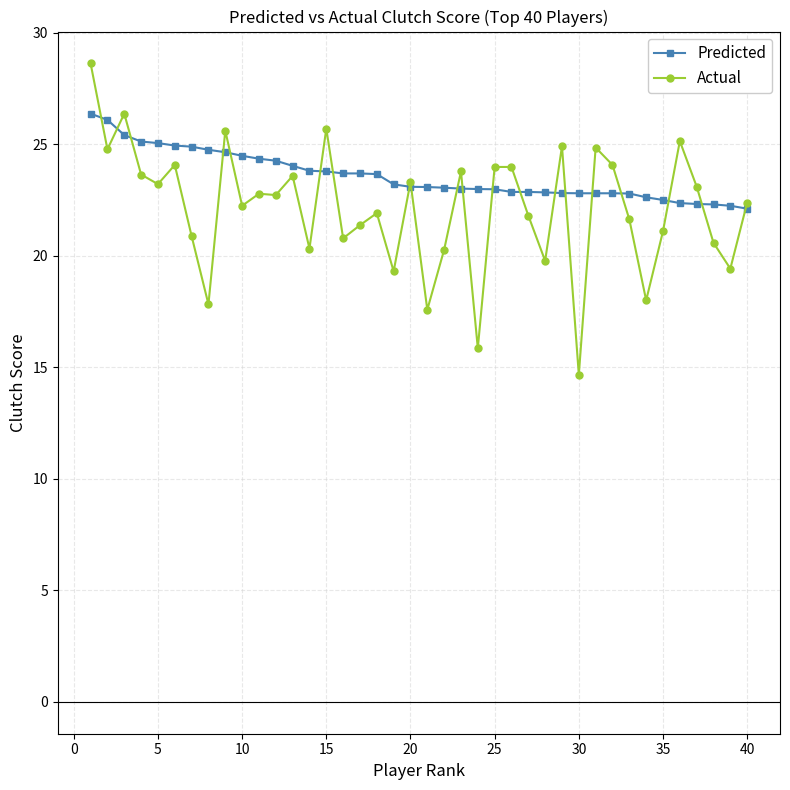

True or false: Actual has more than 0 points higher than both neighbors.

True